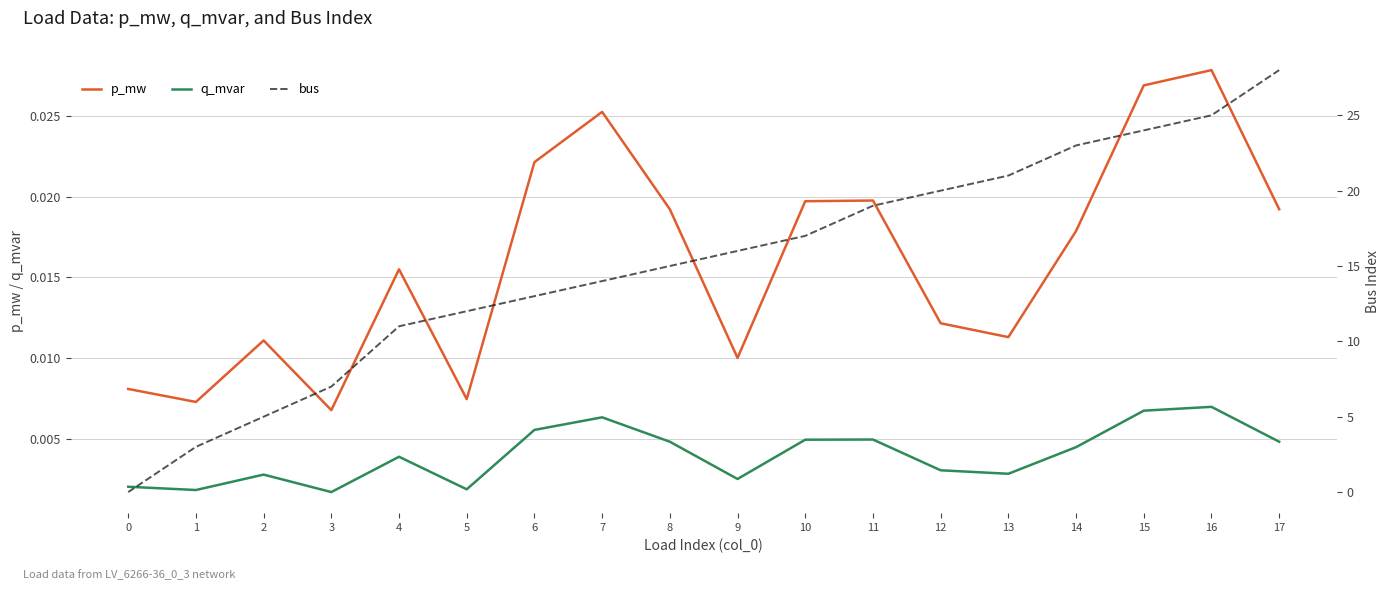

Which series has the largest total across all categories?

bus